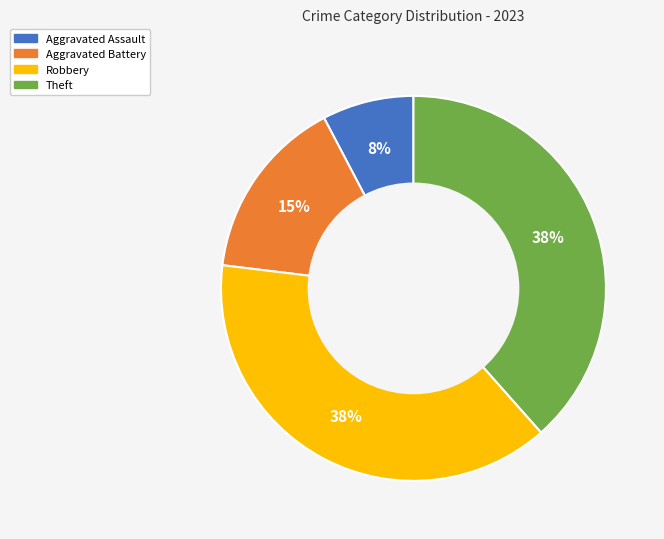

Is it true that Aggravated Battery is 1% of the pie?

False